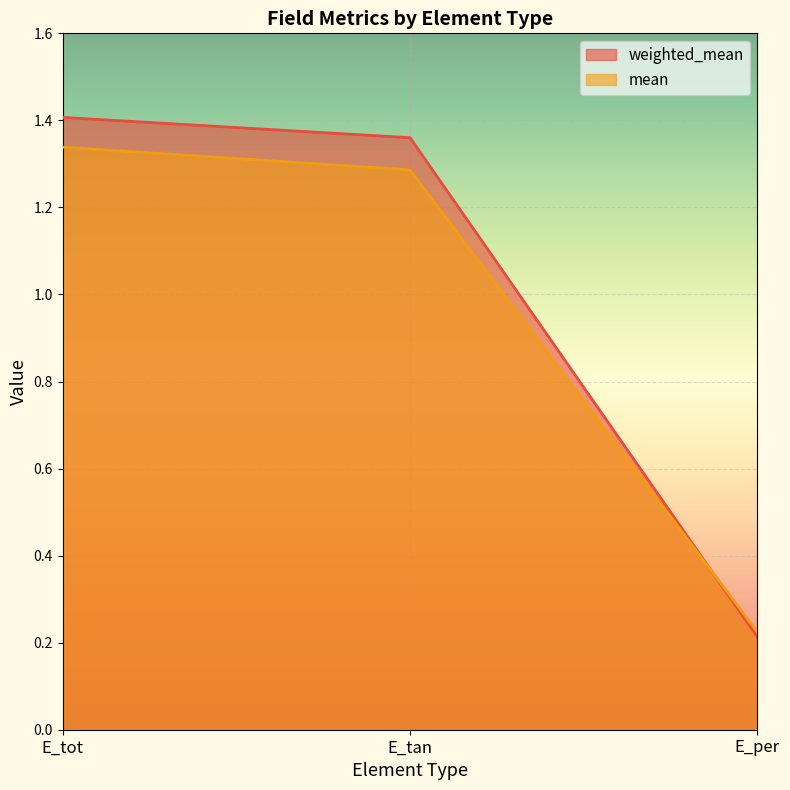

True or false: weighted_mean has a value of 1.9 at E_tan.

False